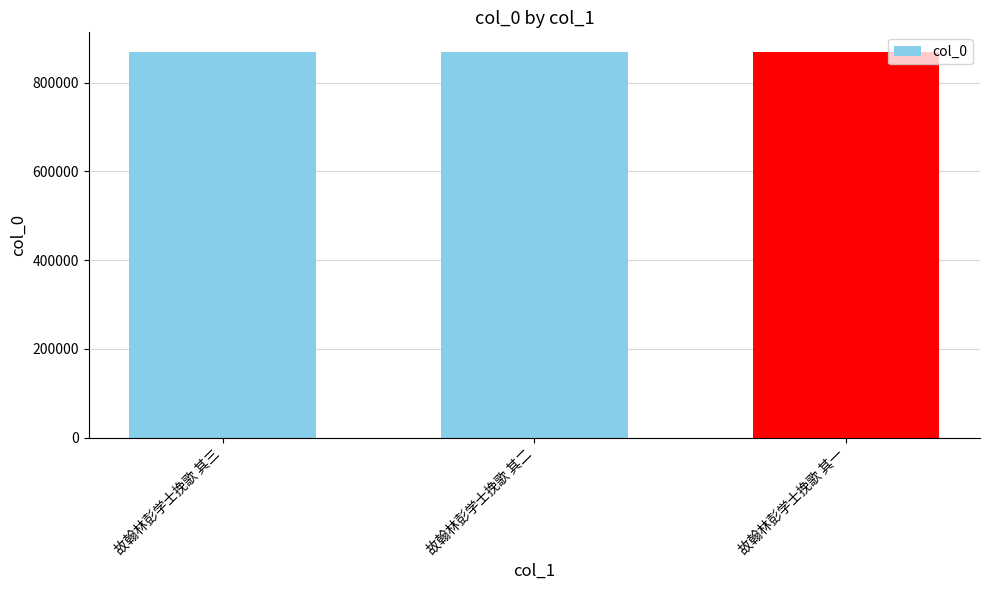

What is the maximum value shown in the chart?

870128